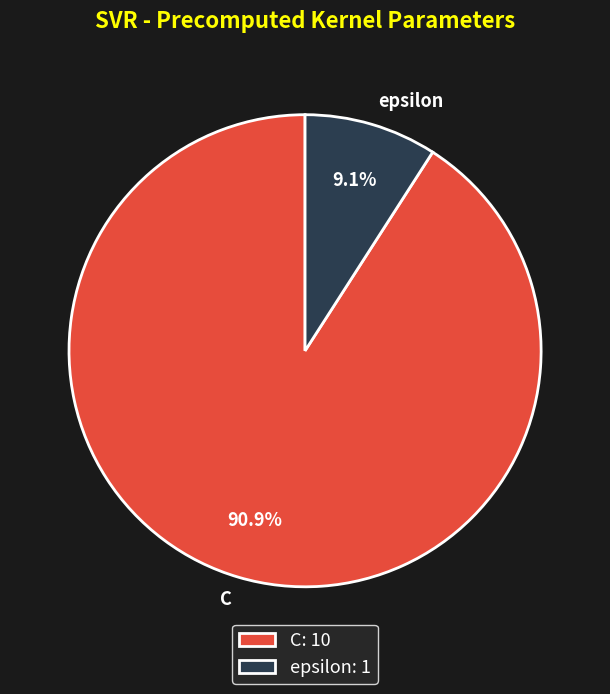

To the nearest percent, what portion does epsilon represent?

9%